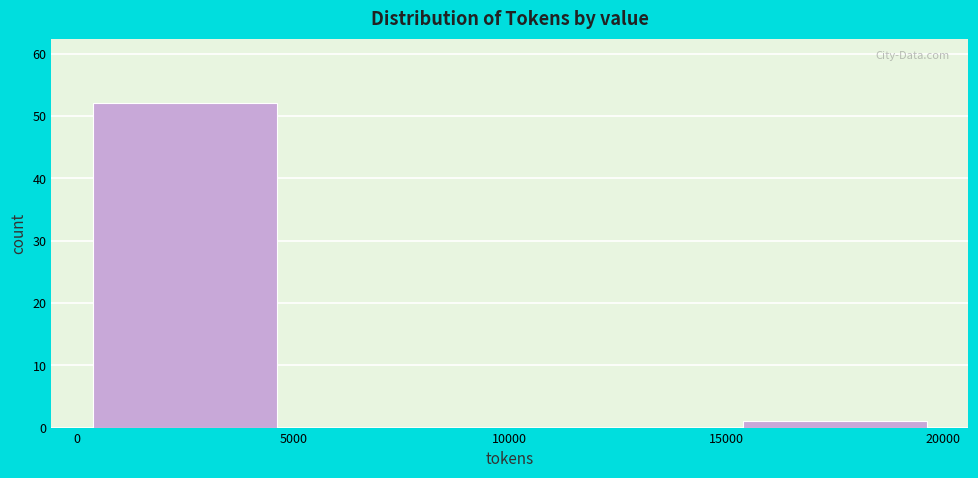

Reading left to right, transcribe this chart: for each bar, give the range it covers on the x-axis and its height. The values are not printed on the chart, so give them approximately, as read against the axis.

0 to 5000: 52
5000 to 10000: 0
10000 to 15000: 0
15000 to 20000: 1